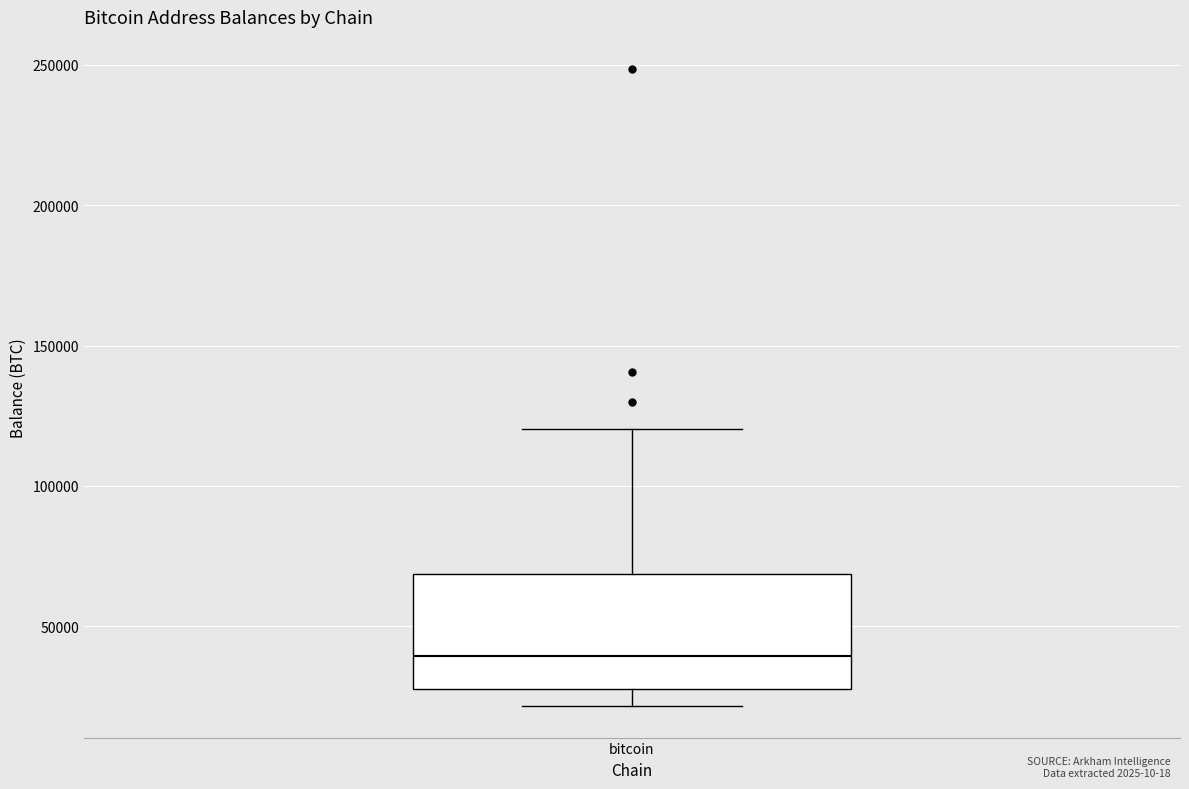

Read this box plot against the y-axis: the position of the median line, the range covered by the box, and the ends of both whiskers. The values are not printed on the chart, so give them approximately, as read against the axis.

median 40000, box 25000 to 70000, whiskers 20000 to 120000